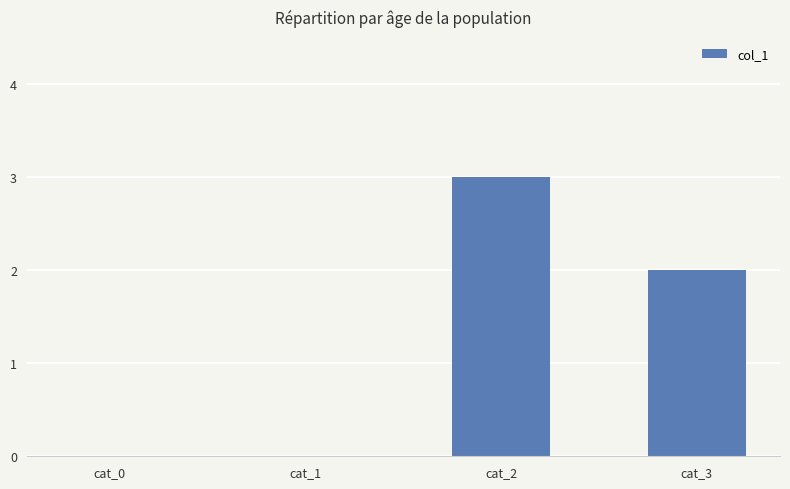

Does the chart contain stacked bars?

No